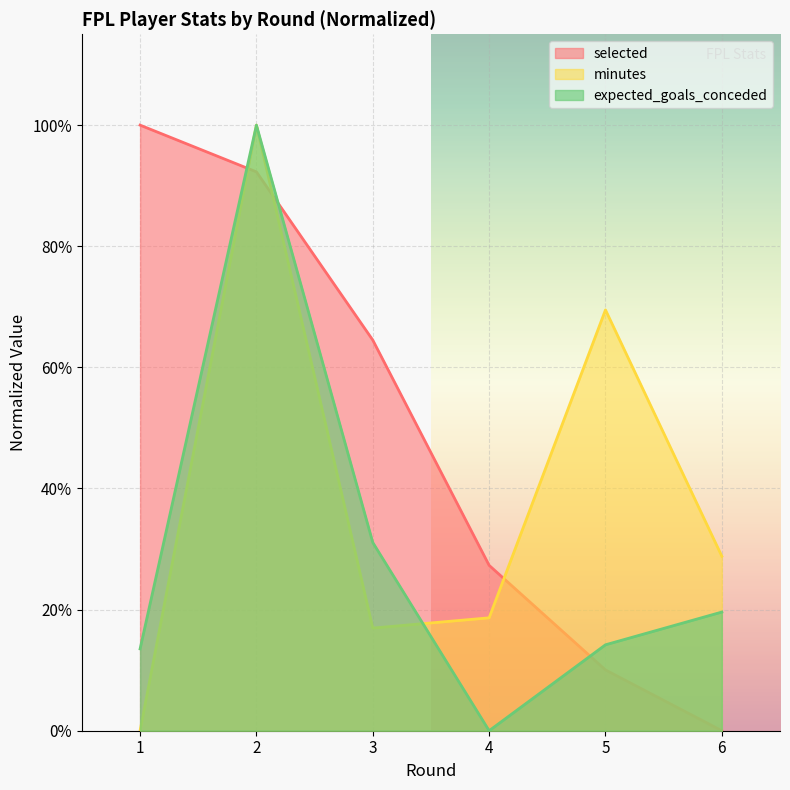

In expected_goals_conceded, how many points are higher than both neighbors (excluding endpoints)?

1